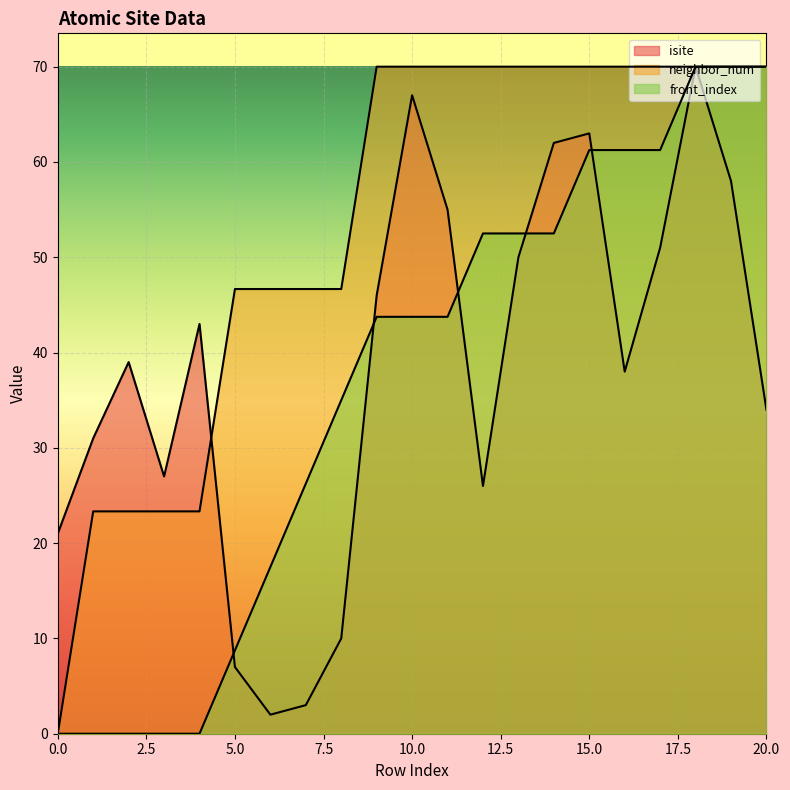

Which series ends up on top after the final intersection of isite and neighbor_num?

neighbor_num